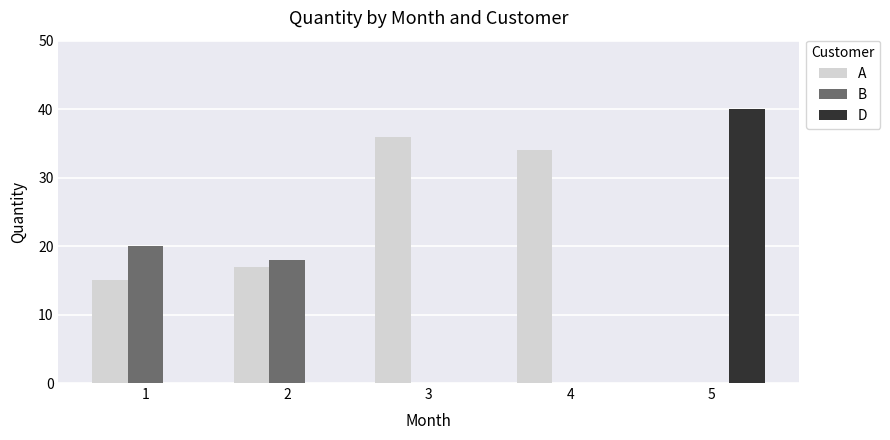

What is the sum of the A values at 1 and 5?

15